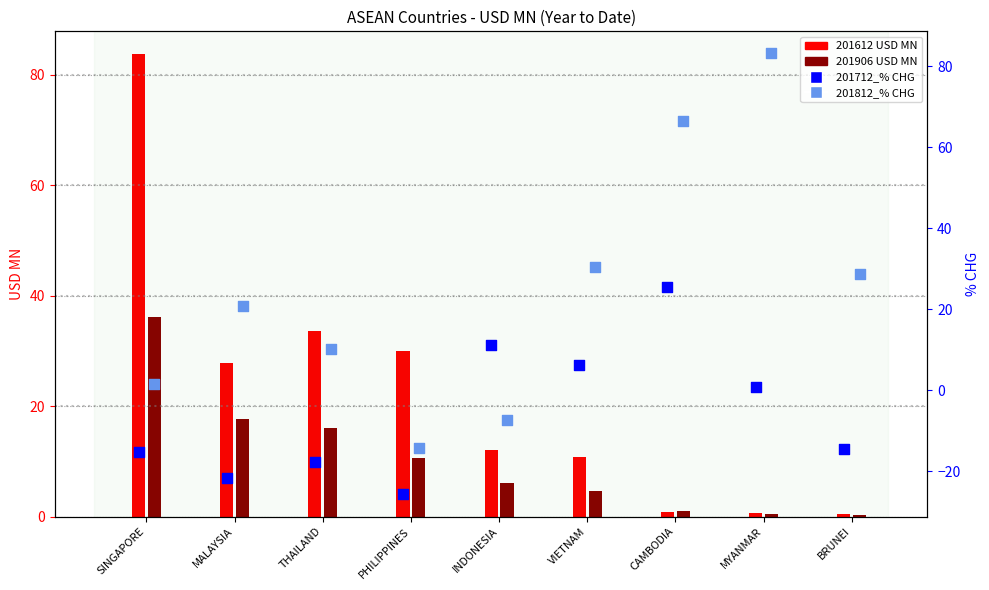

What is the total value across all series at BRUNEI?

14.9